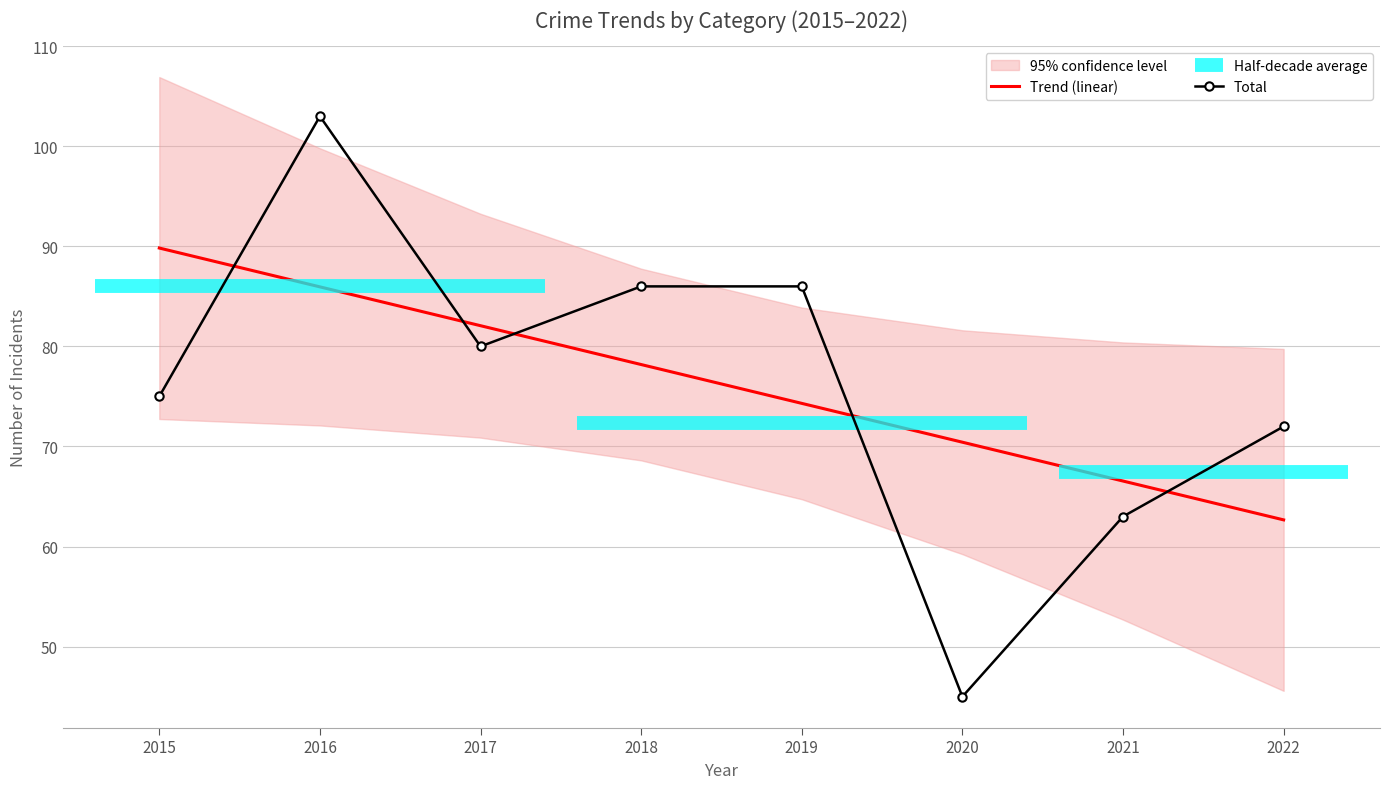

How many data points in Total are less than 80?

4